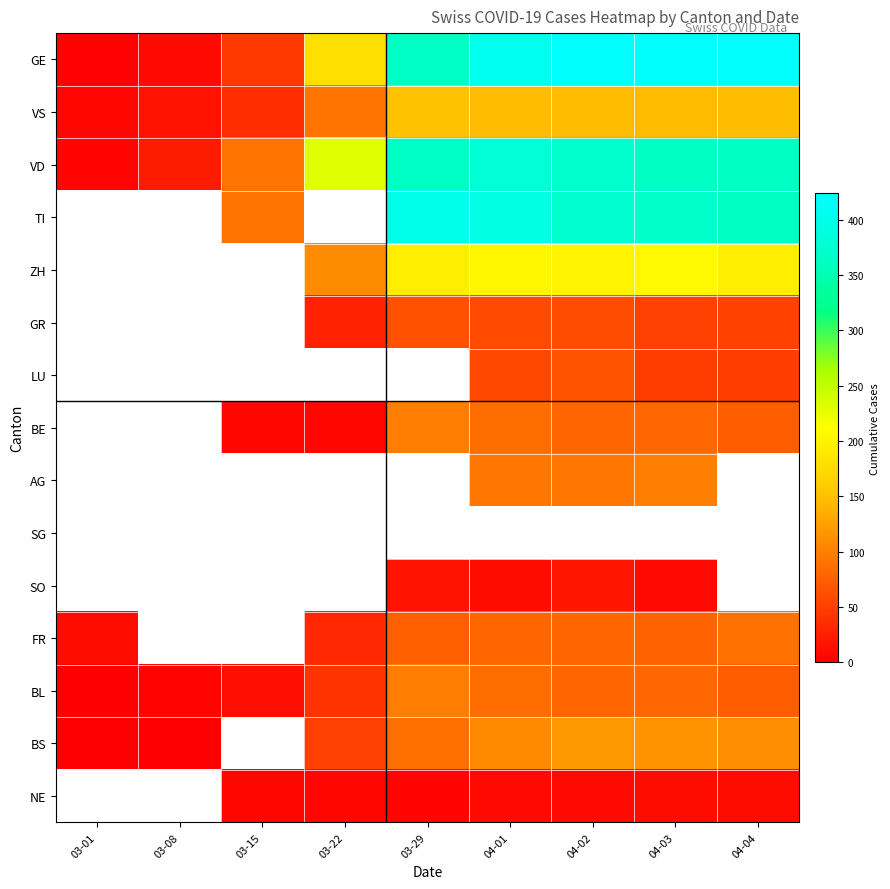

Rank the series at 04-01 from lowest to highest value.

NE, SO, LU, GR, FR, BE, BL, AG, BS, VS, ZH, VD, TI, GE, SG